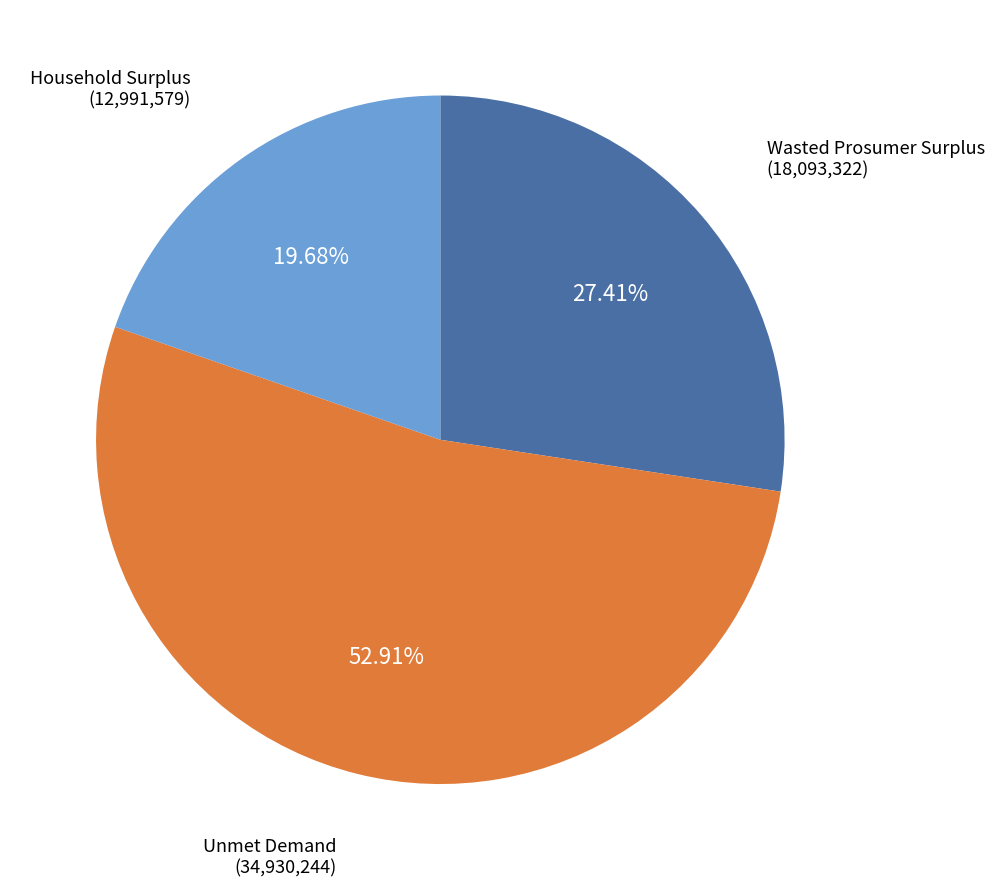

Count the number of slices in the pie.

3